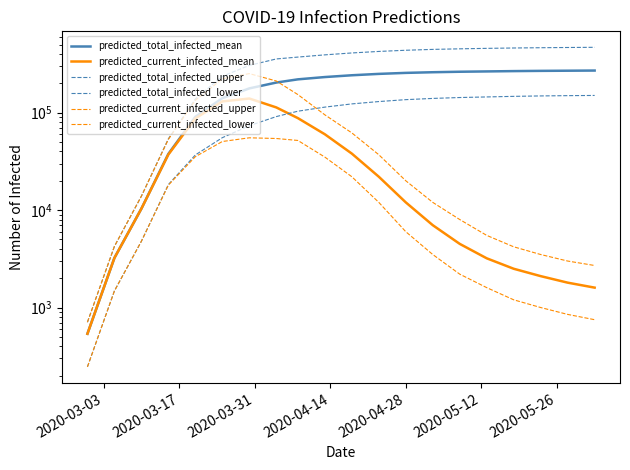

What are all the series names shown in the legend?

predicted_total_infected_mean, predicted_current_infected_mean, predicted_total_infected_upper, predicted_total_infected_lower, predicted_current_infected_upper, predicted_current_infected_lower